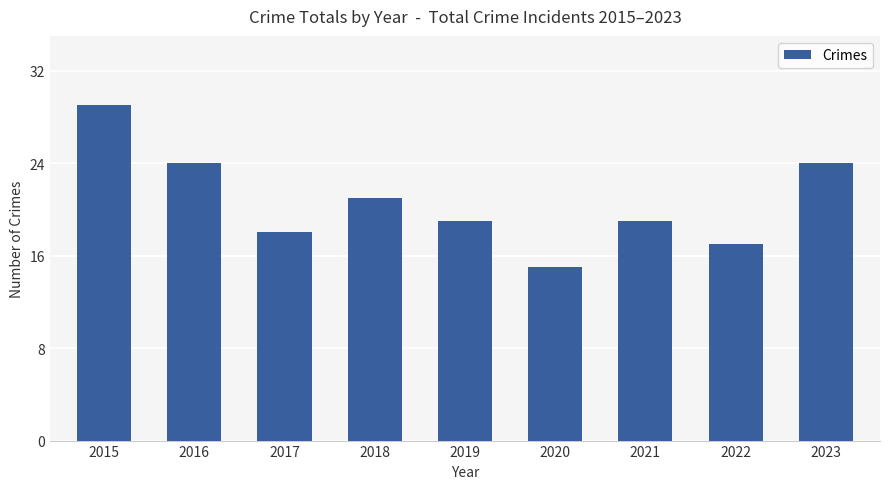

What is the smallest value displayed?

15